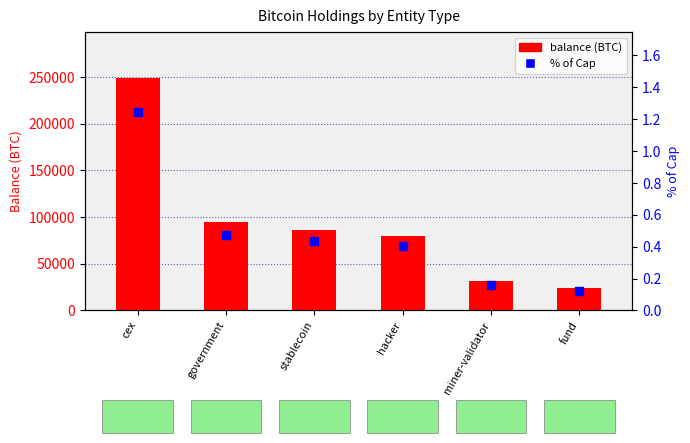

Which series has the largest total across all categories?

balance (BTC)